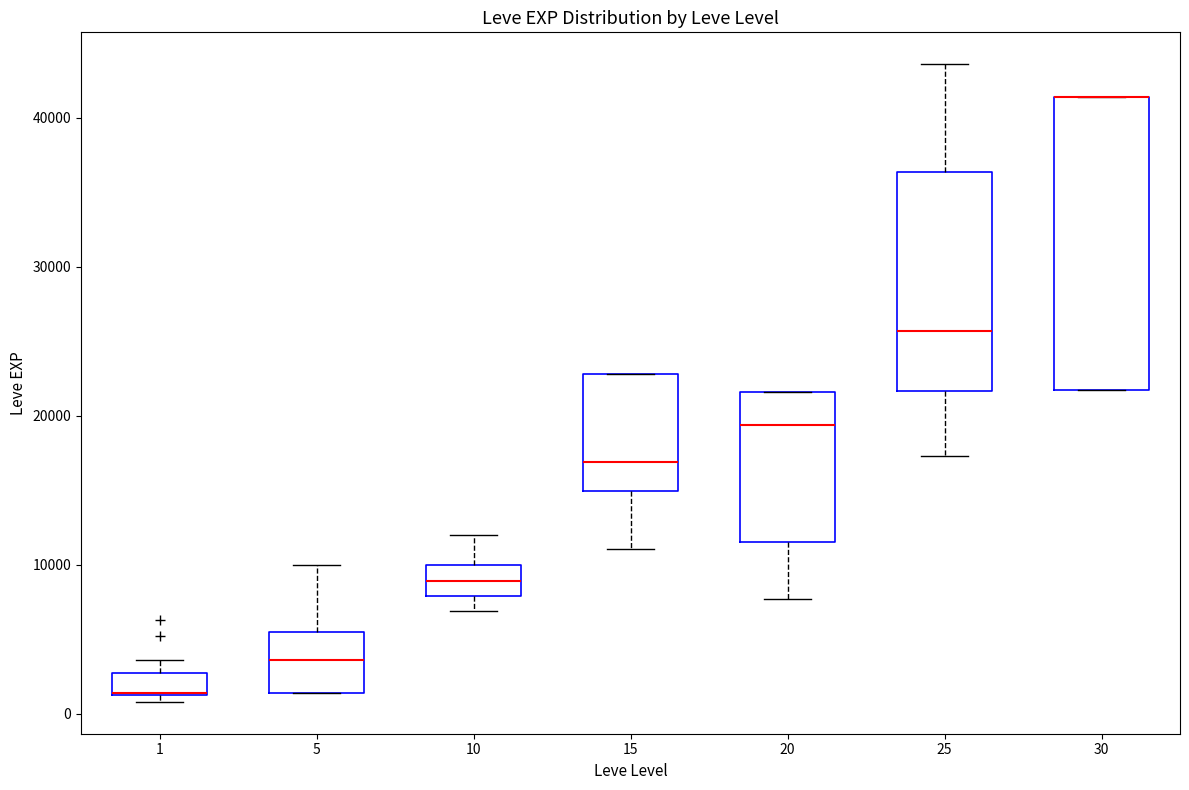

Reading left to right, transcribe this box plot: for each box, give where its median line is, the range the box spans, and where its two whiskers end, as read against the y-axis. The values are not printed on the chart, so give them approximately, as read against the axis.

1: median 1000 (drawn on the box's lower edge), box 1000 to 3000, whiskers 1000 (just below the box's lower edge) to 4000
5: median 4000, box 1000 to 5000, whiskers 1000 to 10000
10: median 9000, box 8000 to 10000, whiskers 7000 to 12000
15: median 17000, box 15000 to 23000, whiskers 11000 to 23000
20: median 19000, box 12000 to 22000, whiskers 8000 to 22000
25: median 26000, box 22000 to 36000, whiskers 17000 to 44000
30: median 41000 (drawn on the box's upper edge), box 22000 to 41000, whiskers 22000 to 41000